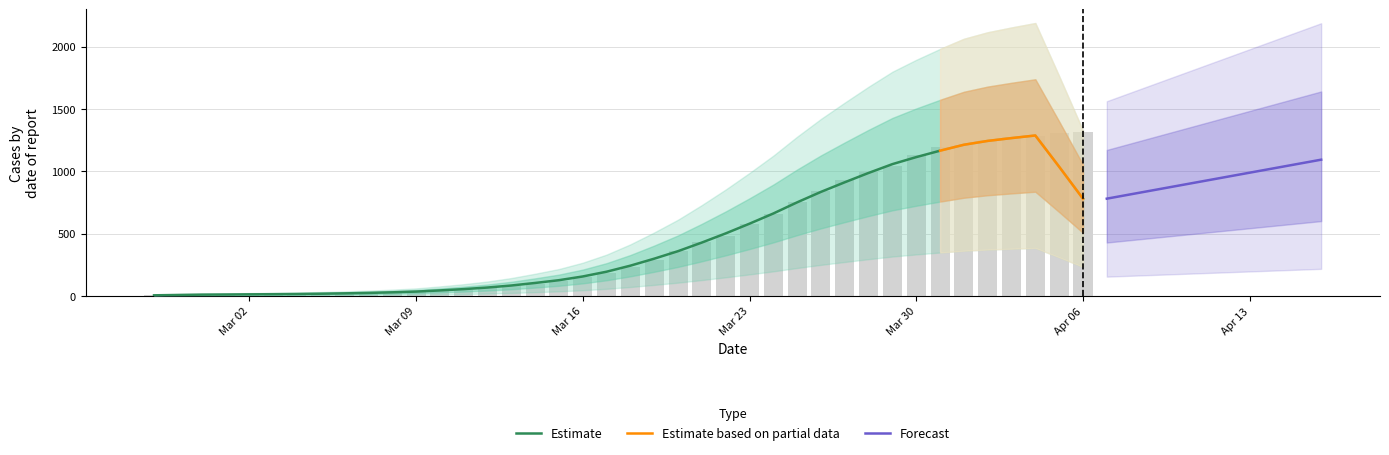

What is the change in value from 2020-03-04 to 2020-03-20?

+347